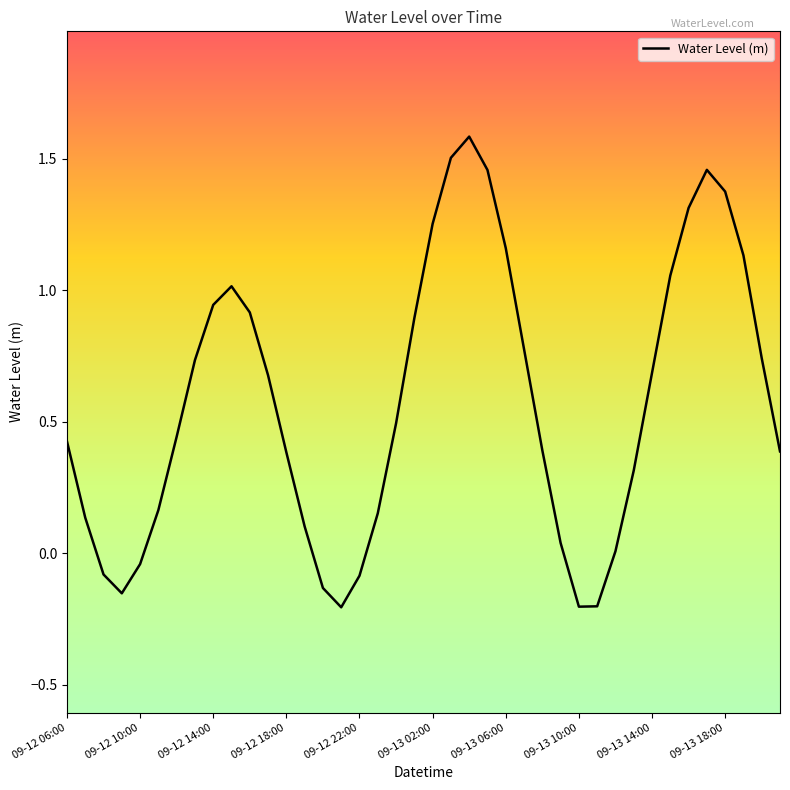

What is the difference between the maximum and minimum values?

1.8